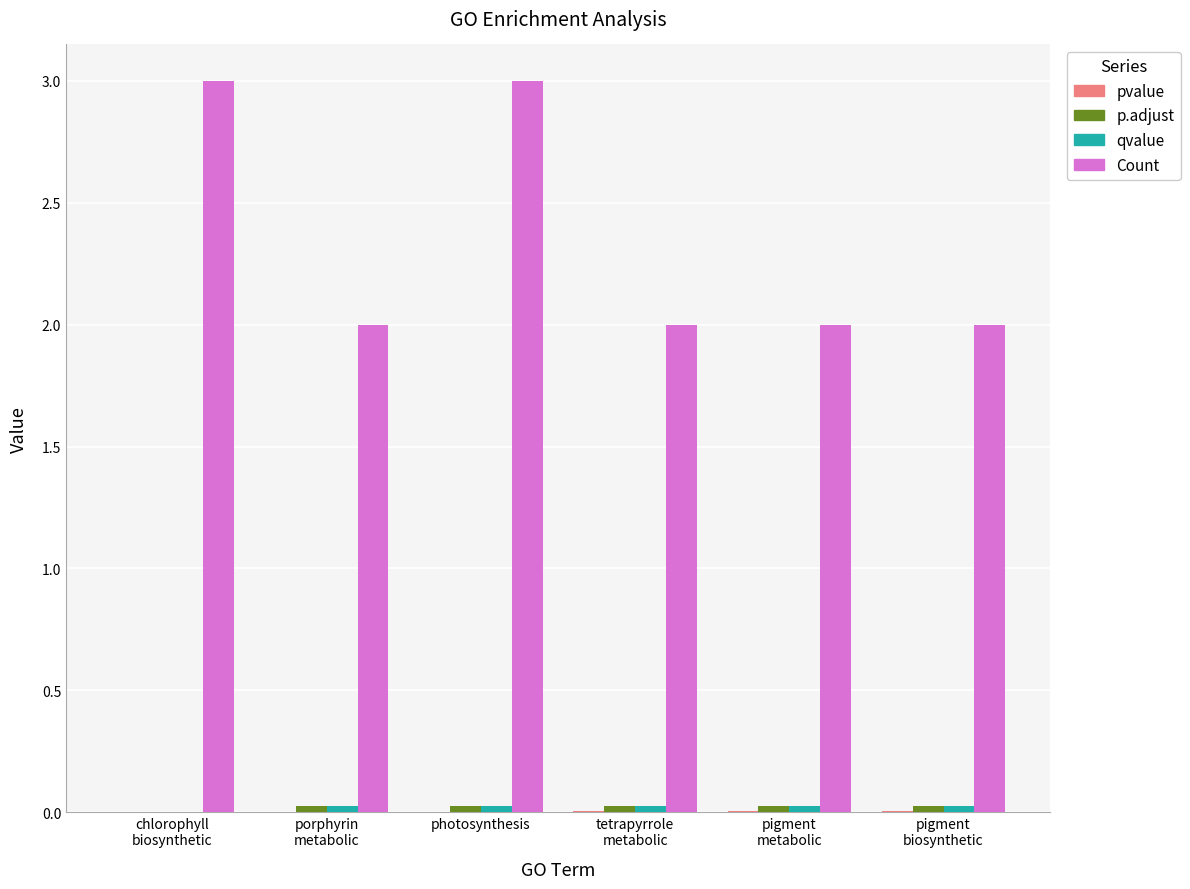

Are the bars grouped side by side (vs. stacked)?

Yes